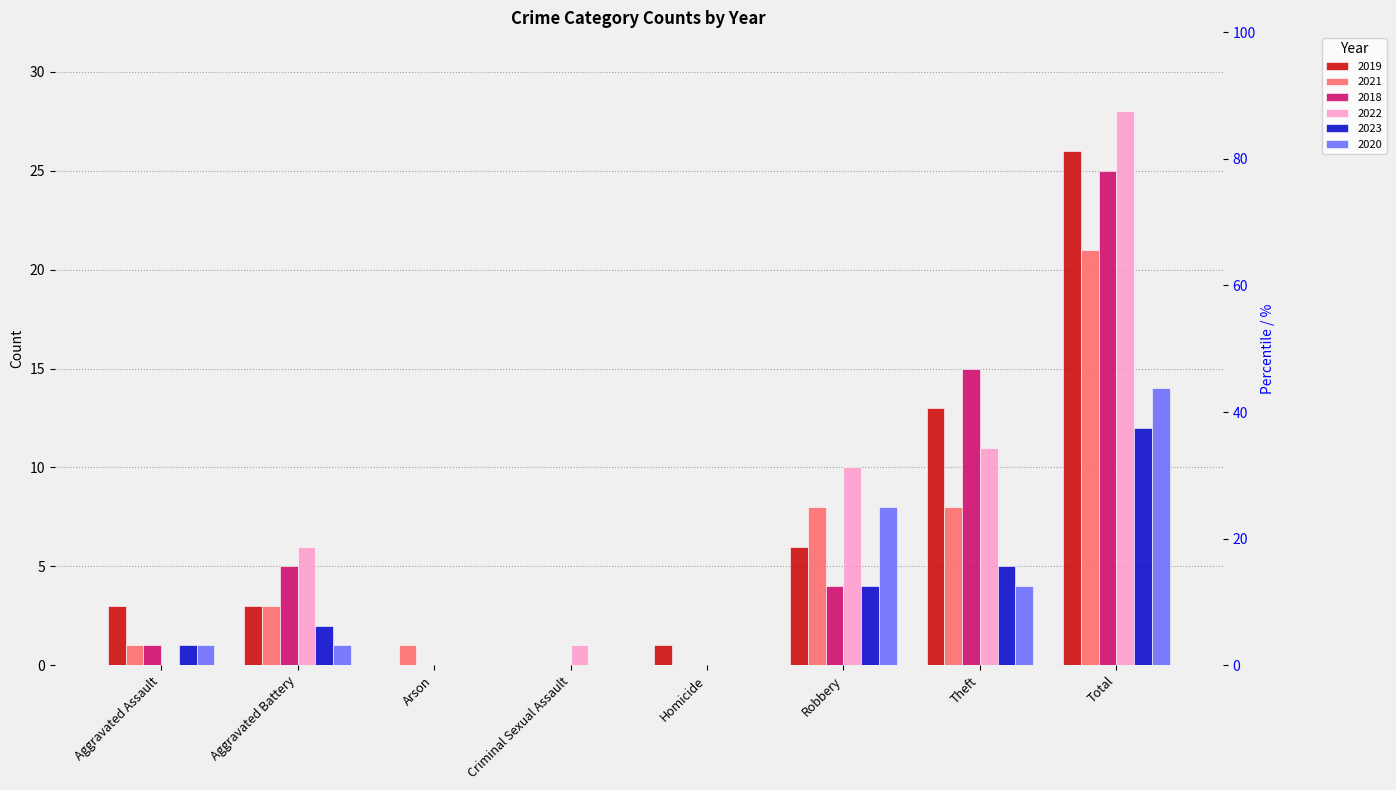

Where is 2021 nearest to the value 10?

Robbery